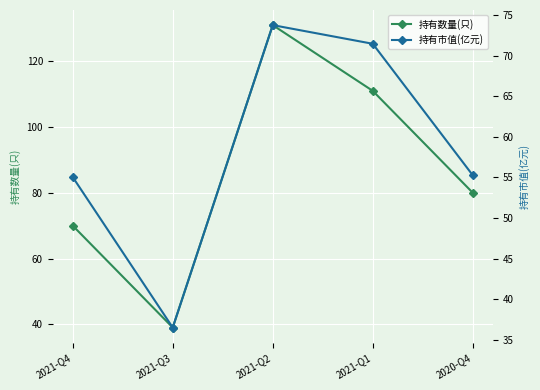

How many data points in 持有市值(亿元) are less than 55?

1